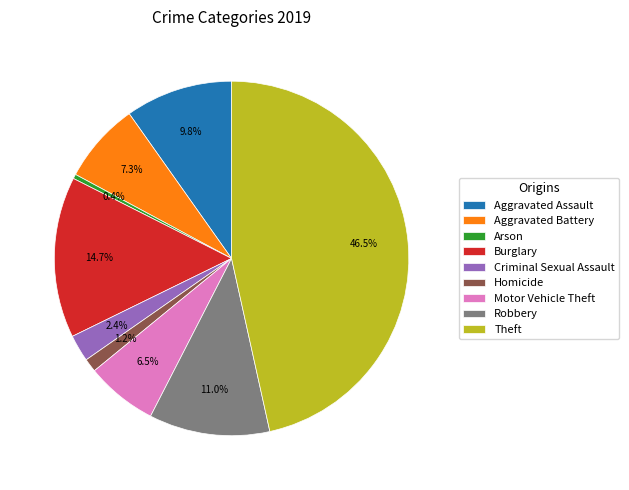

To the nearest percent, what is the difference between the Theft and Homicide slice percentages?

45%